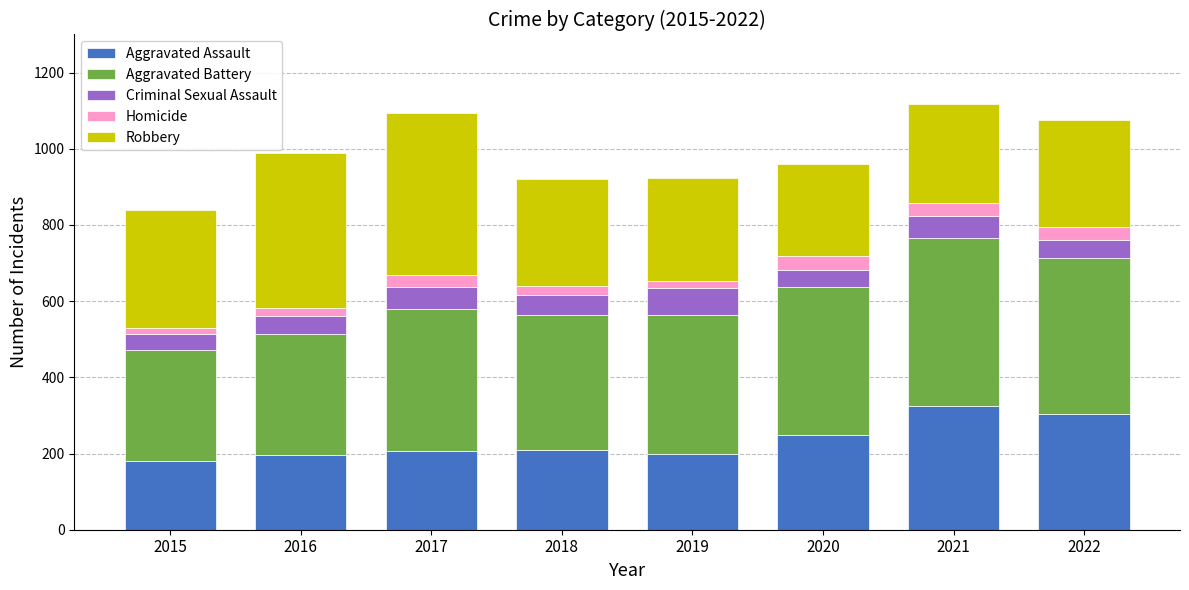

Which series has the largest range (max minus min)?

Robbery